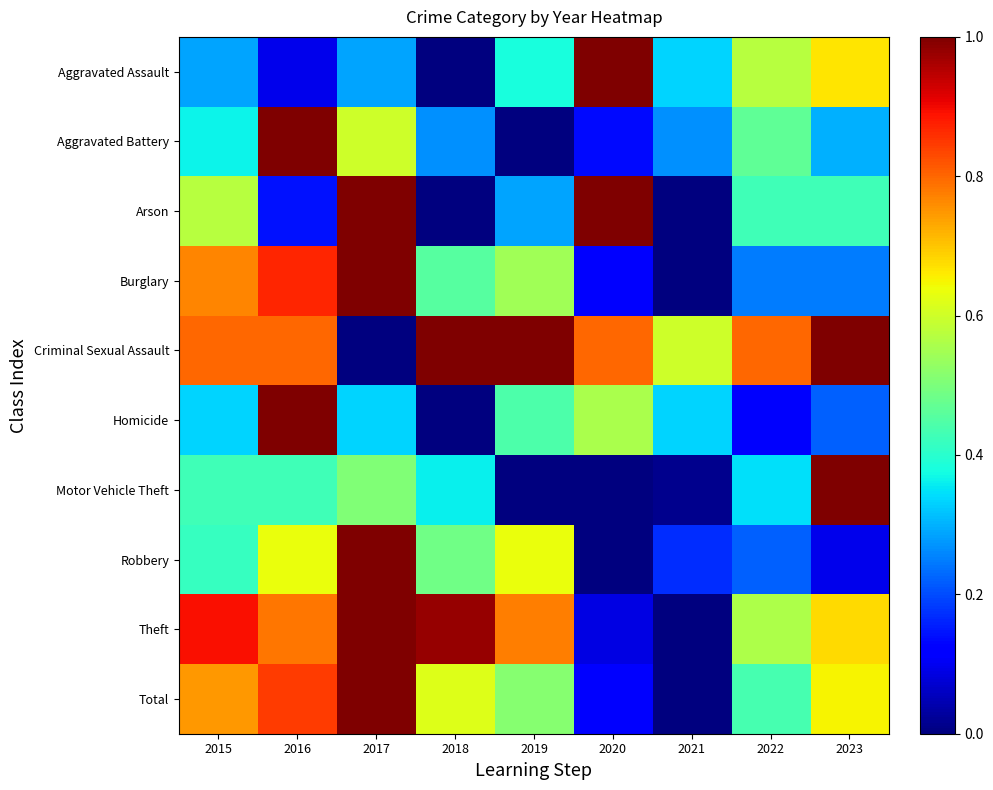

Which category has the lowest value across all series?

2018